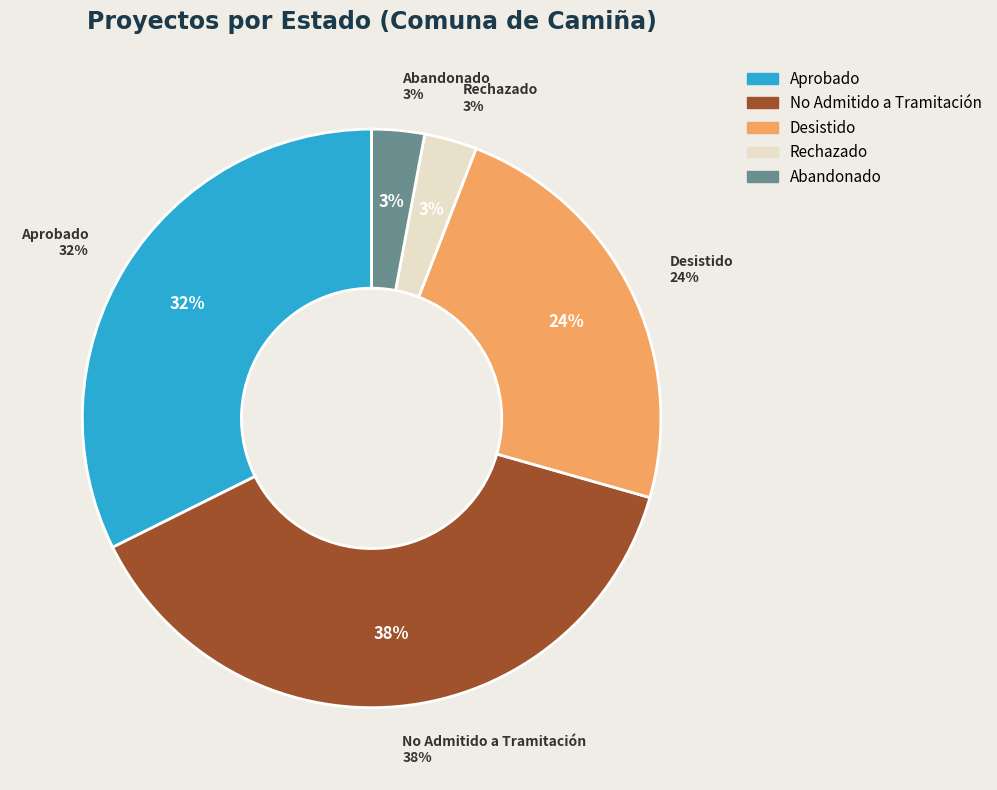

Count the number of slices in the pie.

5